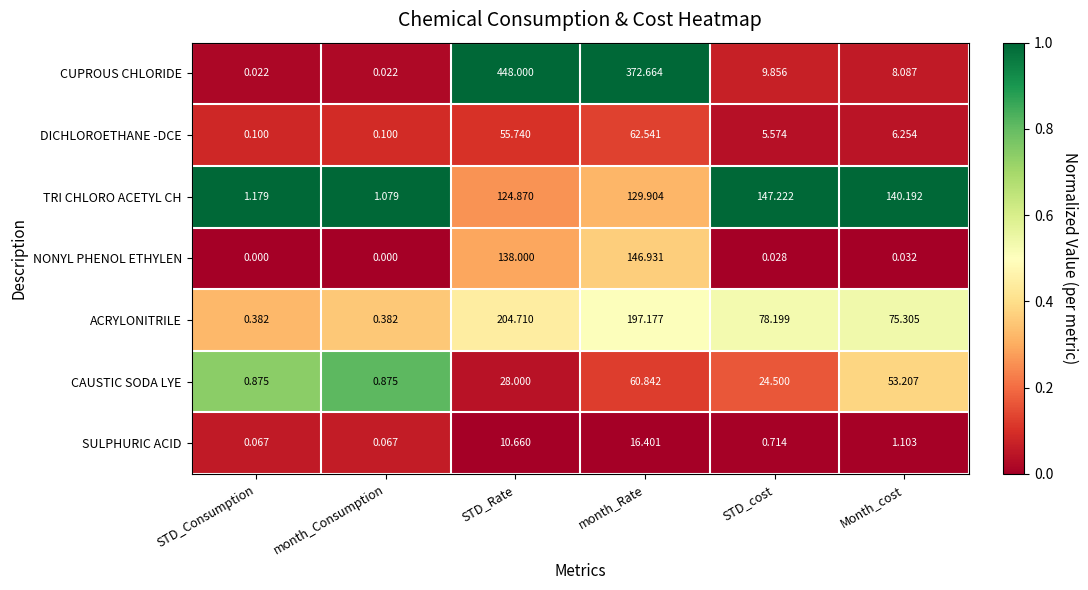

Where is DICHLOROETHANE -DCE nearest to the value 31?

STD_Rate